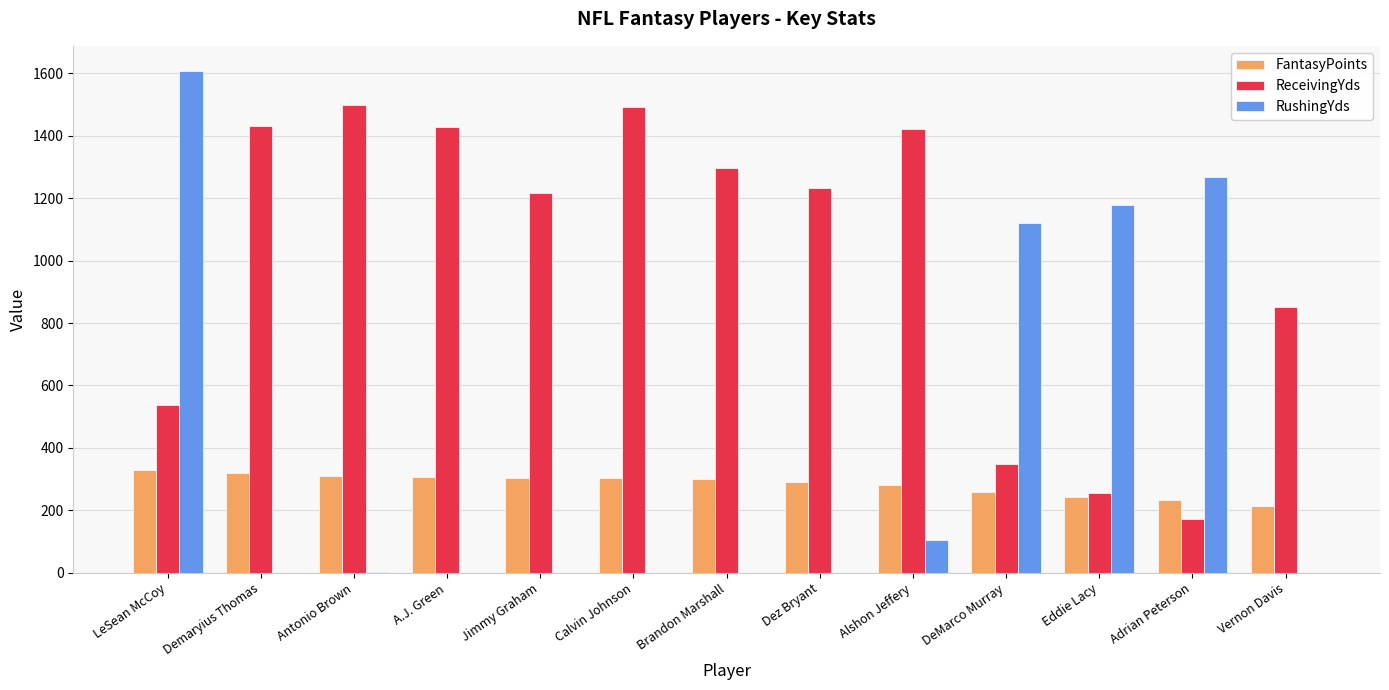

What is the total value across all series at Vernon Davis?

1063.0